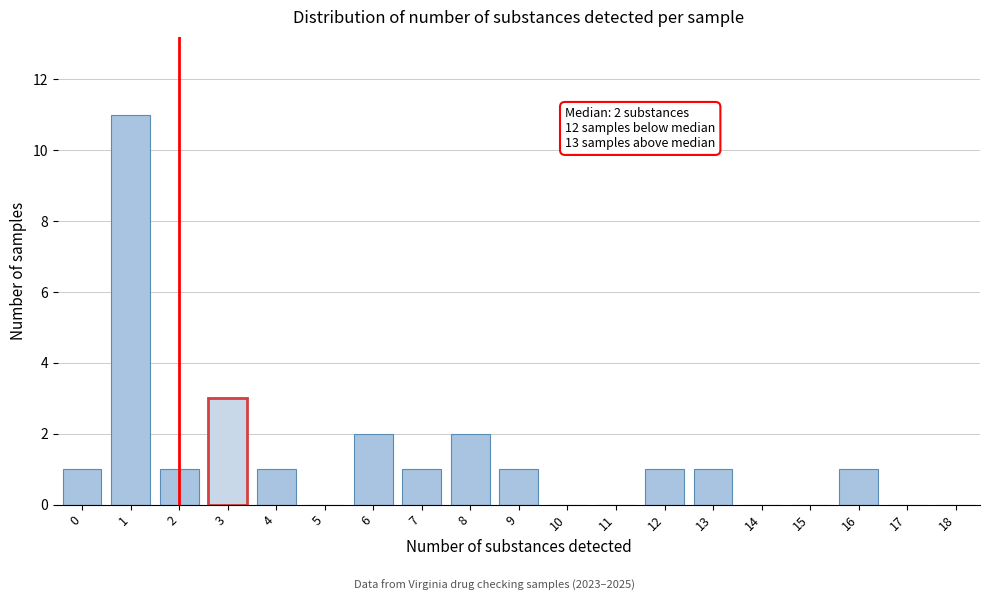

Reading left to right, transcribe all the data shown in this chart.

0=1	1=11	2=1	3=3	4=1	5=0	6=2	7=1	8=2	9=1	10=0	11=0	12=1	13=1	14=0	15=0	16=1	17=0	18=0